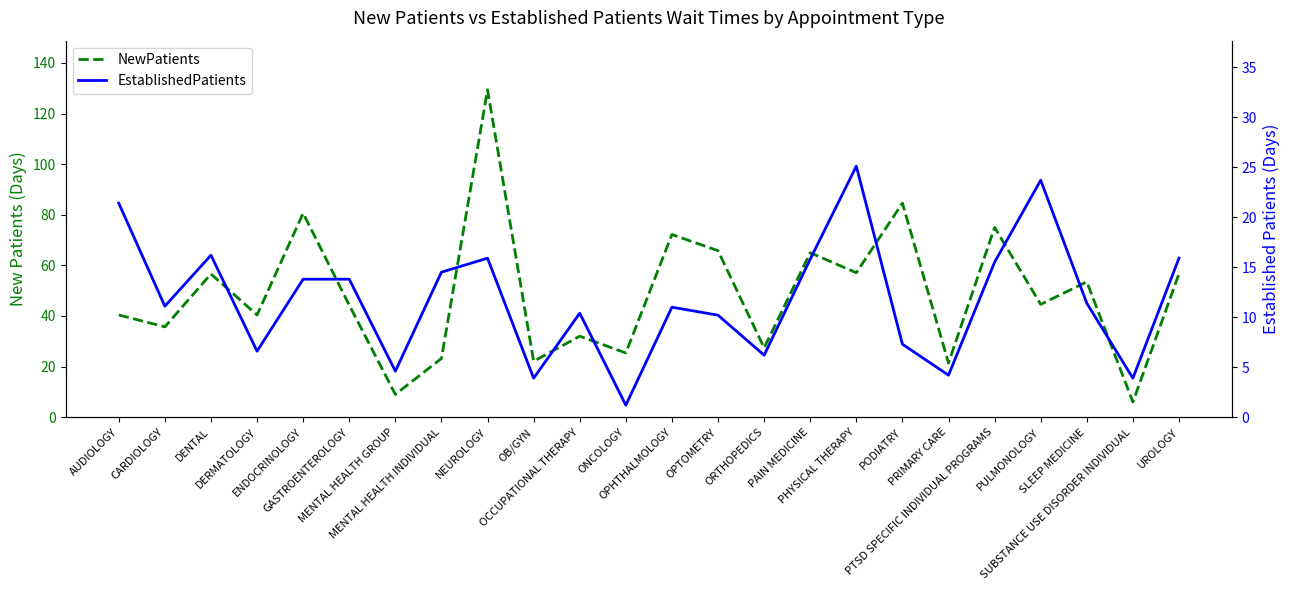

Which label corresponds to the smallest value in the chart?

ONCOLOGY